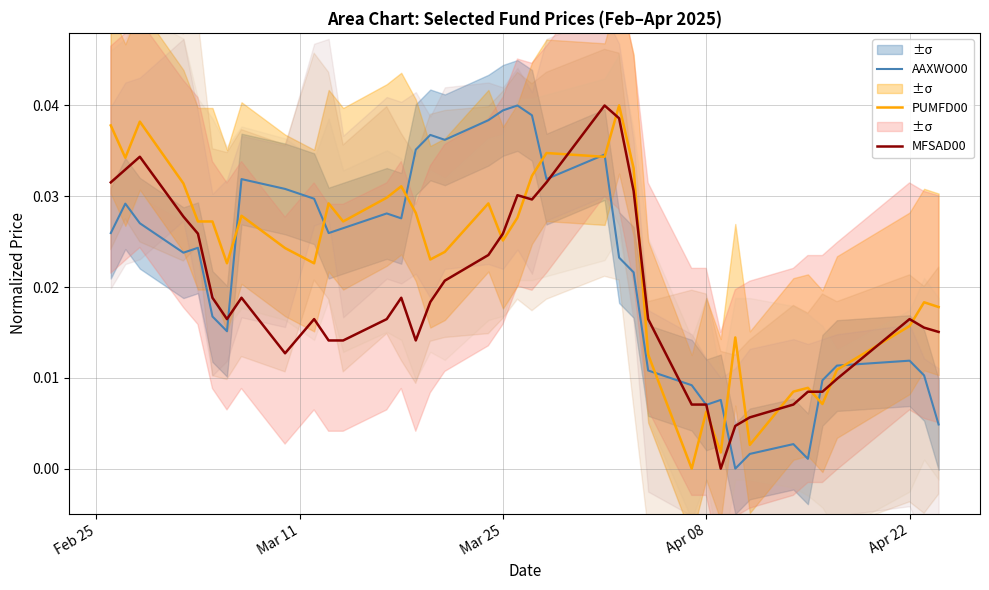

How many categories are shown in the chart?

38